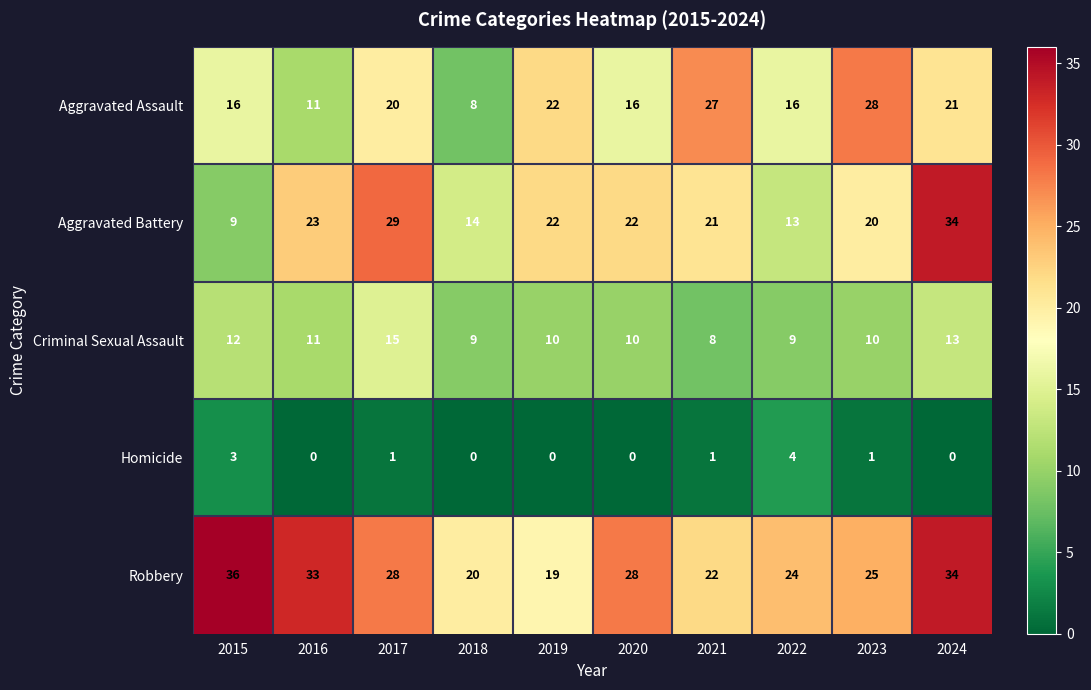

Which series has the widest spread of values?

Aggravated Battery